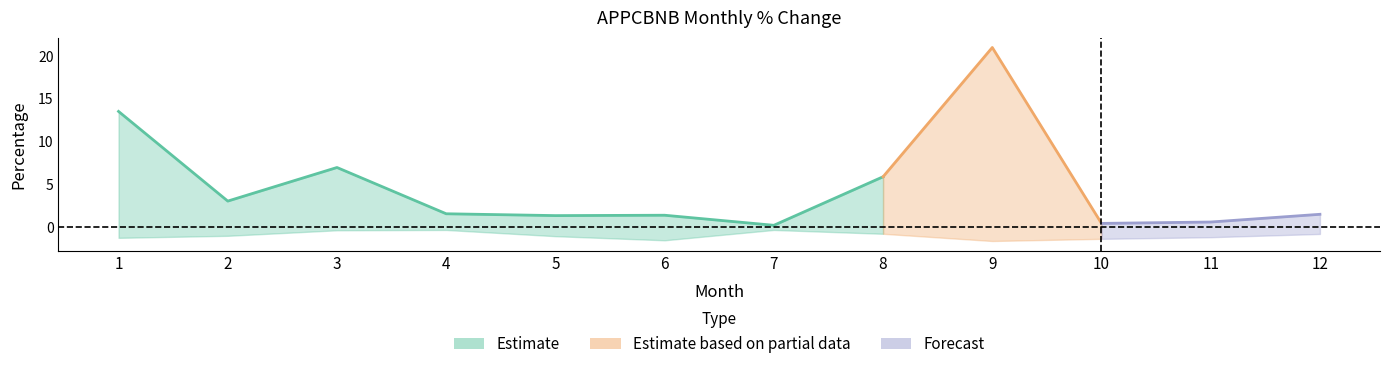

At which category does the chart reach its minimum across all series?

9